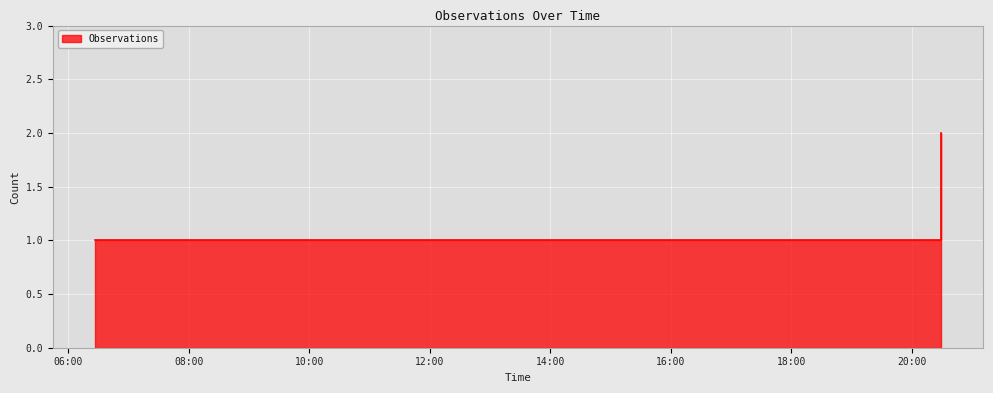

What is the sum of the values at 2019-08-01 06:27:00 and 2019-08-01 20:29:00?

3